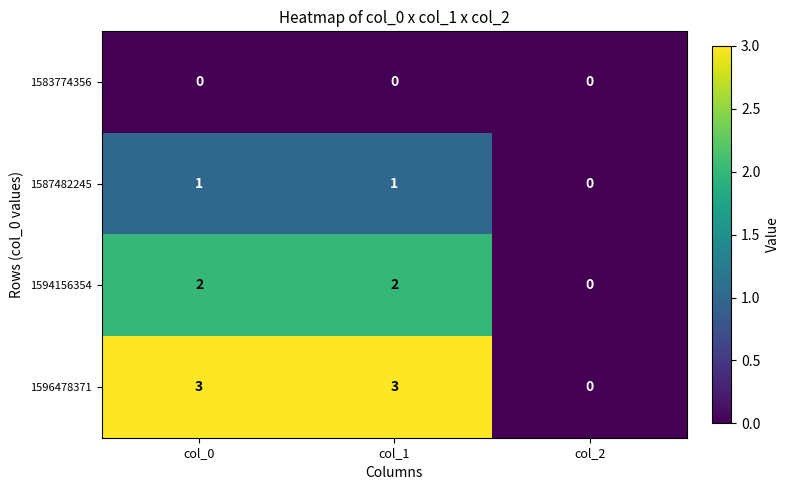

What is the sum of the 1596478371 values at col_2 and col_0?

3